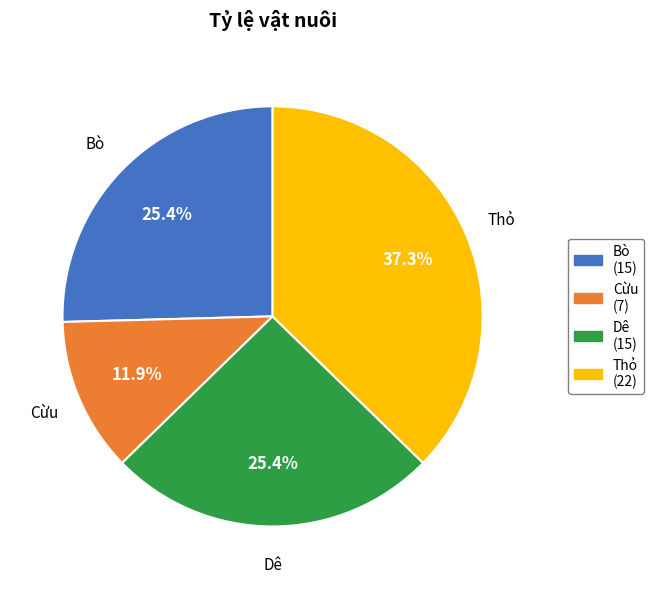

Count the number of slices in the pie.

4